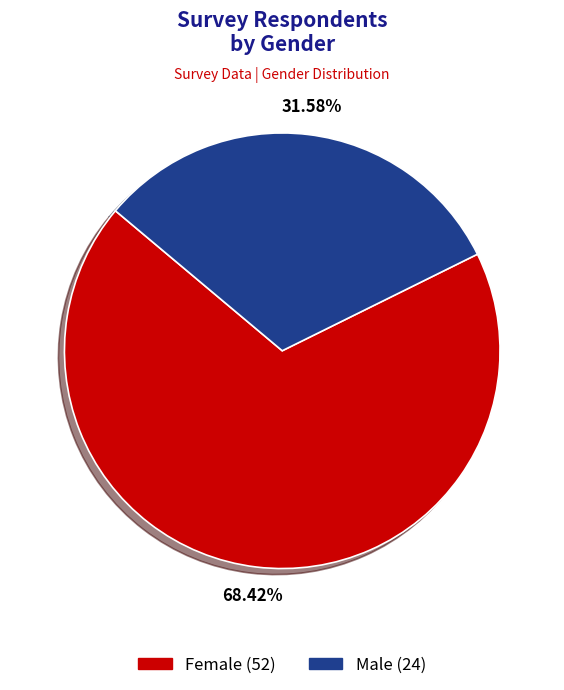

Is there any slice that represents more than half of the pie?

Yes